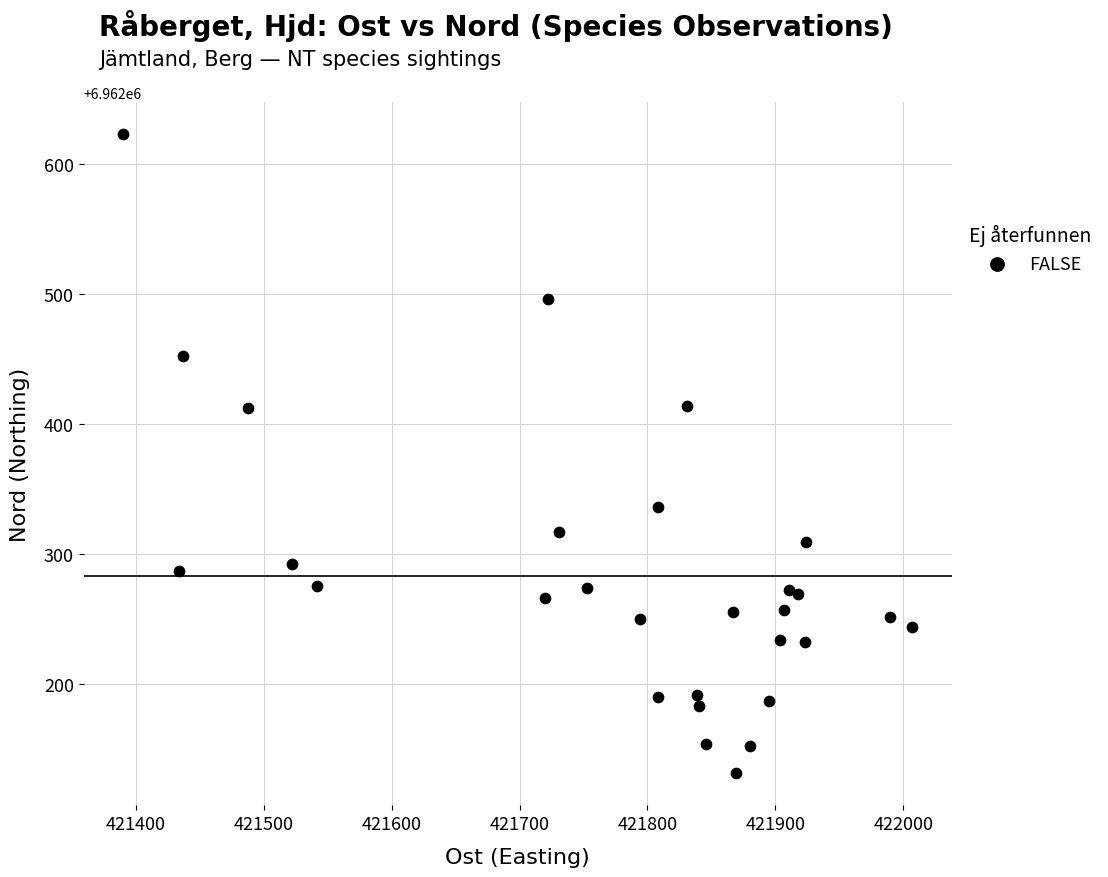

What is the range of Y values (max minus min)?

492.0